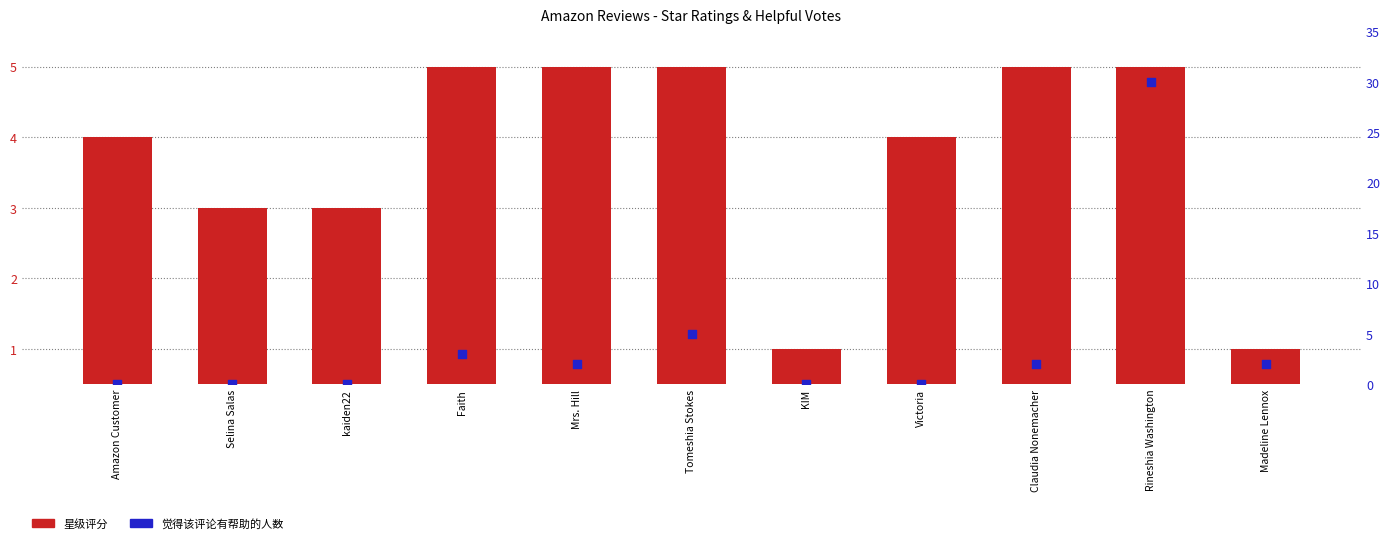

At which category is the sum across all series the highest?

Rineshia Washington